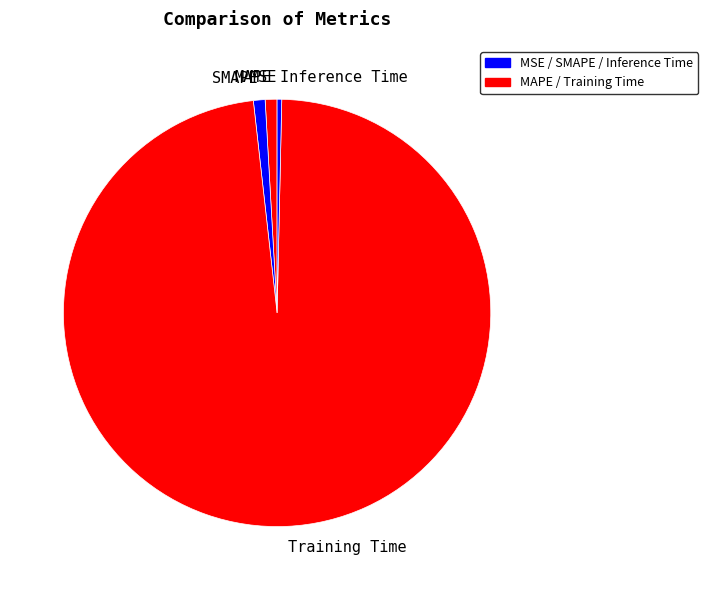

What is the largest slice in the pie chart?

Training Time